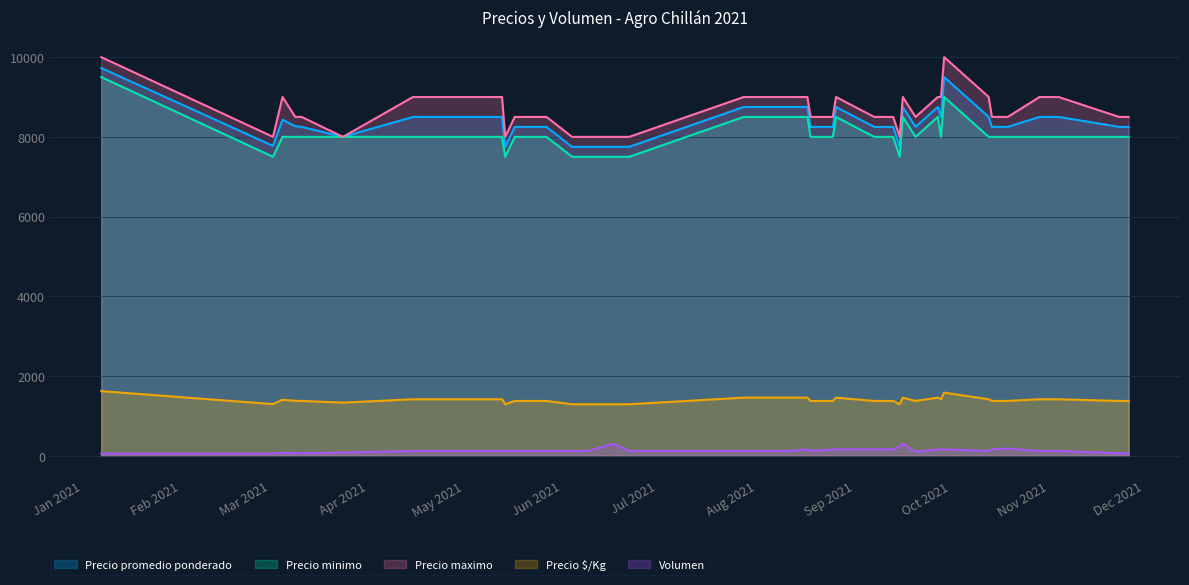

Which series has the largest total across all categories?

Precio maximo